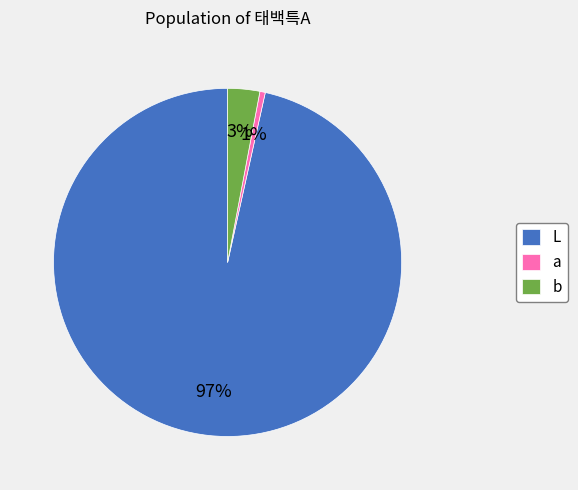

To the nearest percent, what percentage of the pie is a?

1%